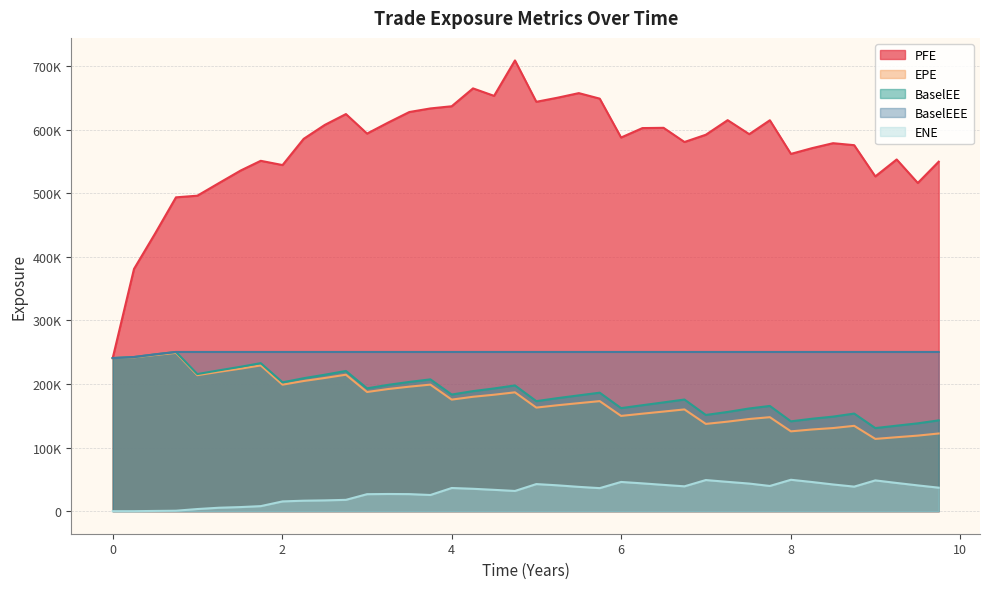

How many data points in PFE are above 591996?

19